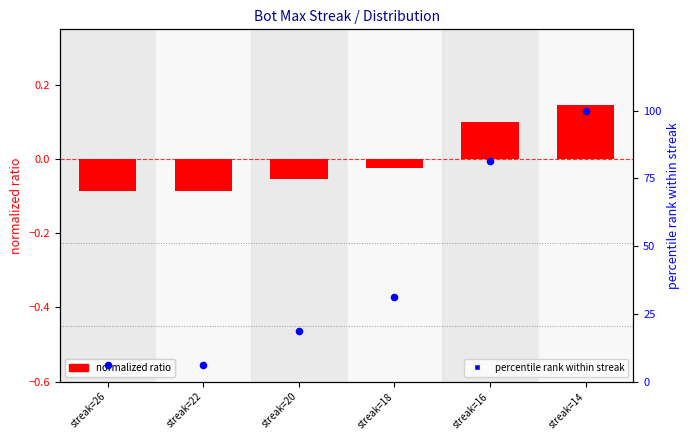

At how many categories does at least one series exceed 88?

1